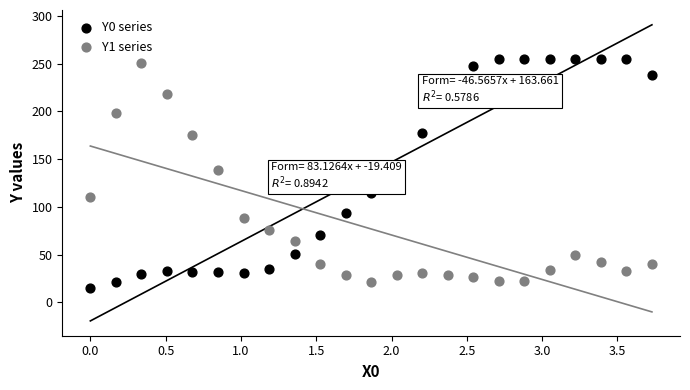

Which series has the largest Y range (max minus min)?

Y0 series